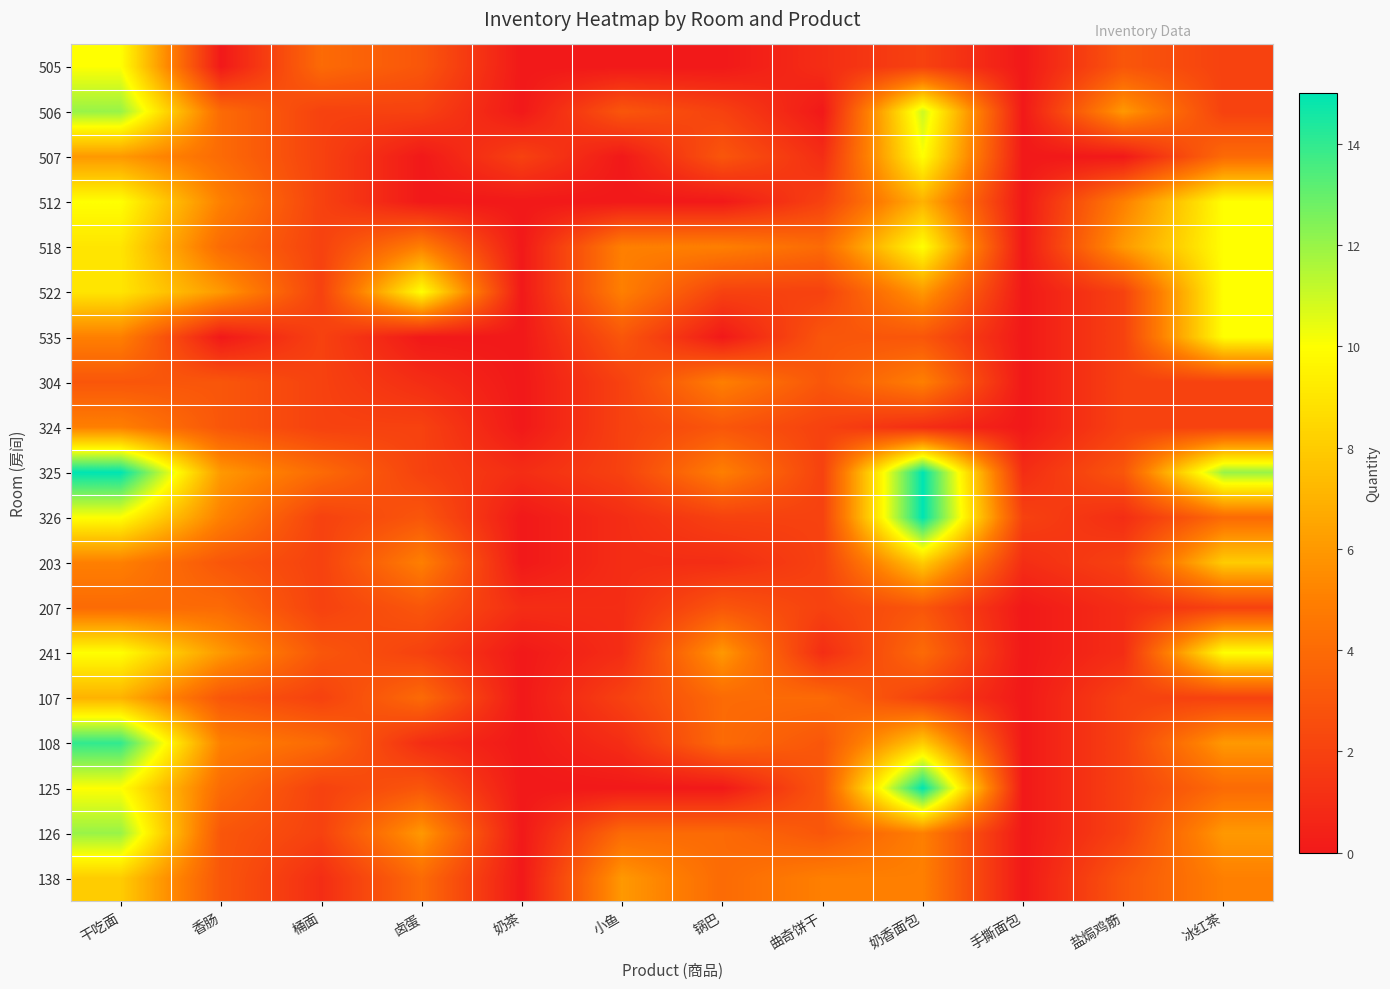

What is the total value across all series at 桶面?

44